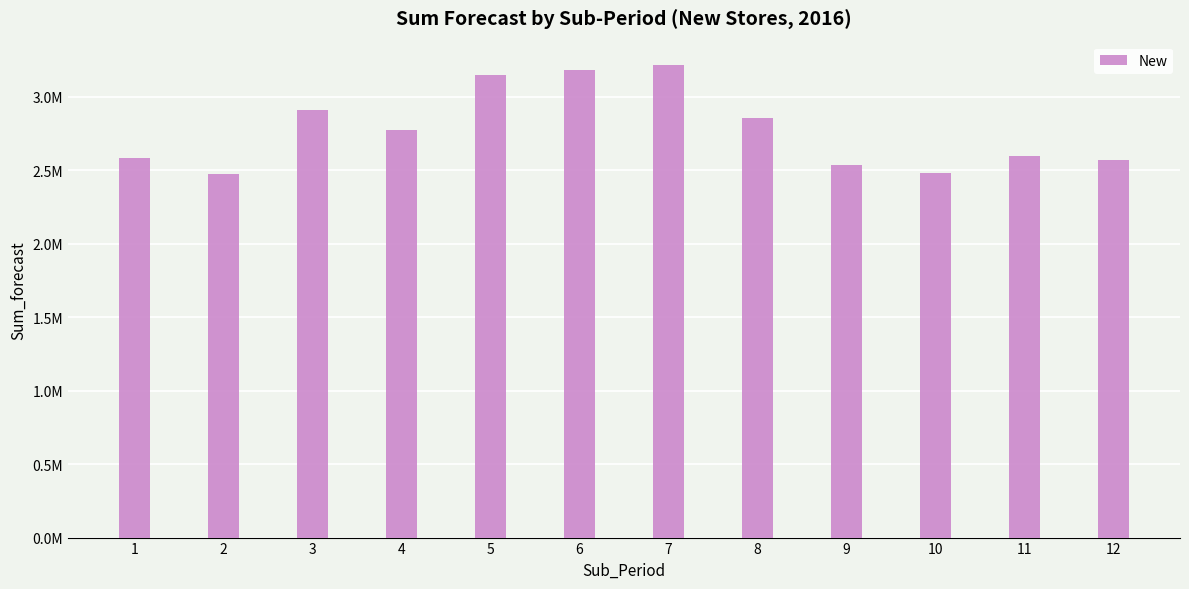

Where is the data nearest to the value 2842425?

8